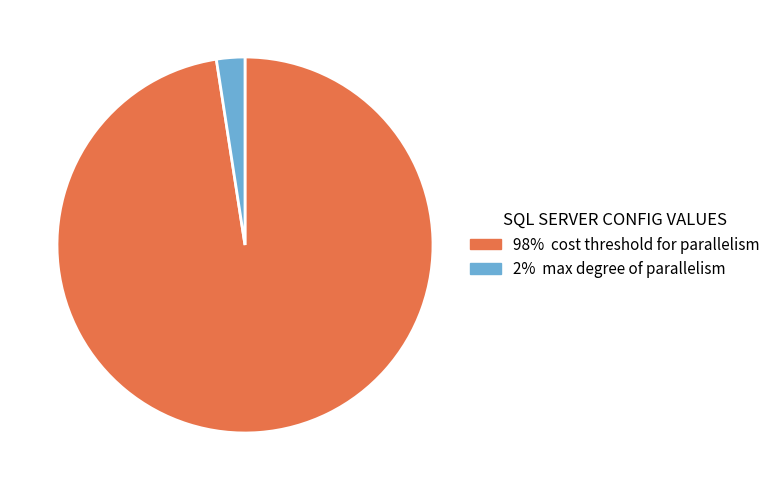

Does any single category account for the majority?

Yes